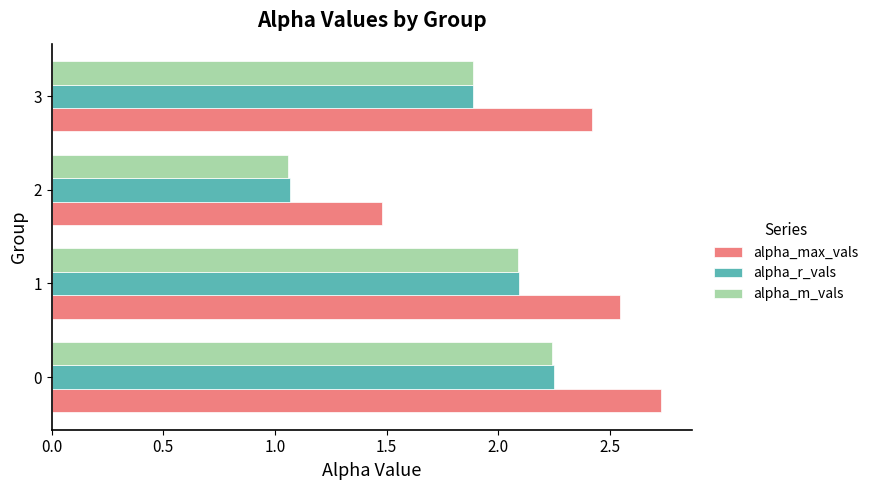

Where is alpha_max_vals nearest to the value 2?

3